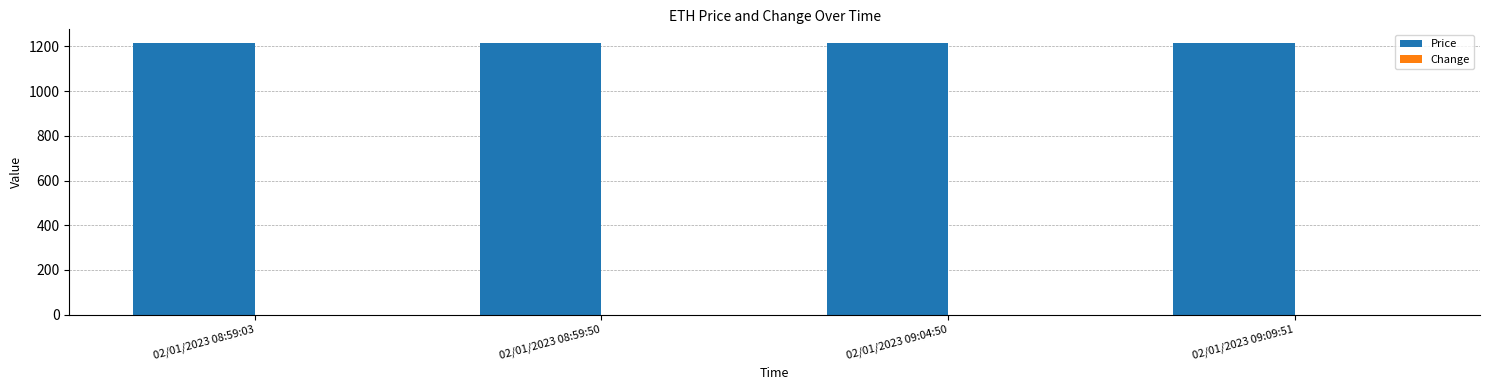

Does the chart contain stacked bars?

No